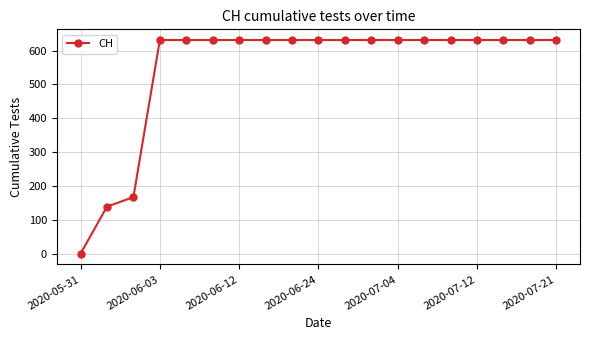

What is the maximum value shown in the chart?

631